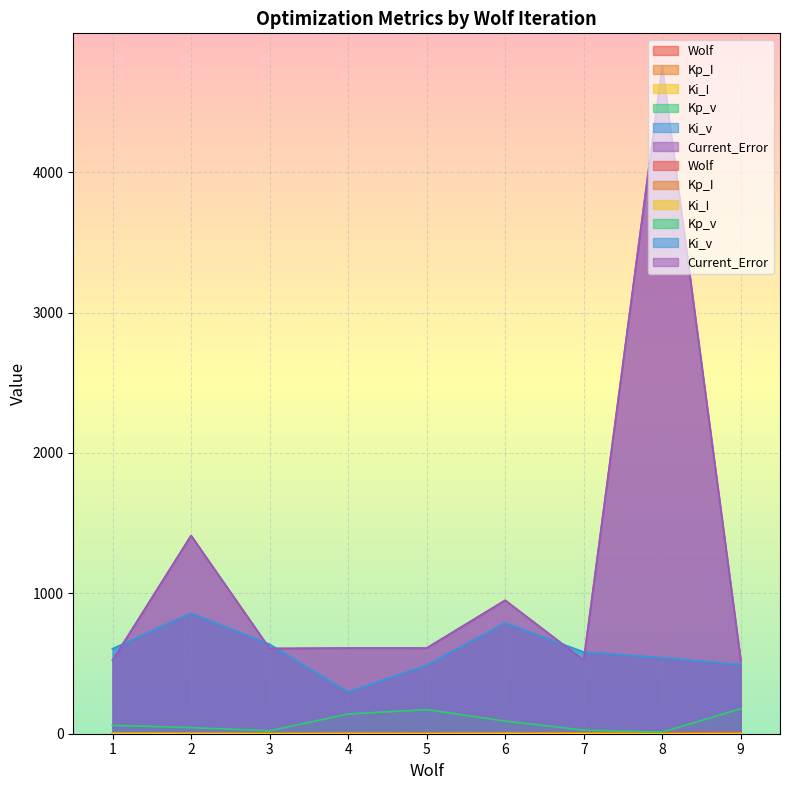

What is the value of the Kp_v point at the 1st from the left?

59.6